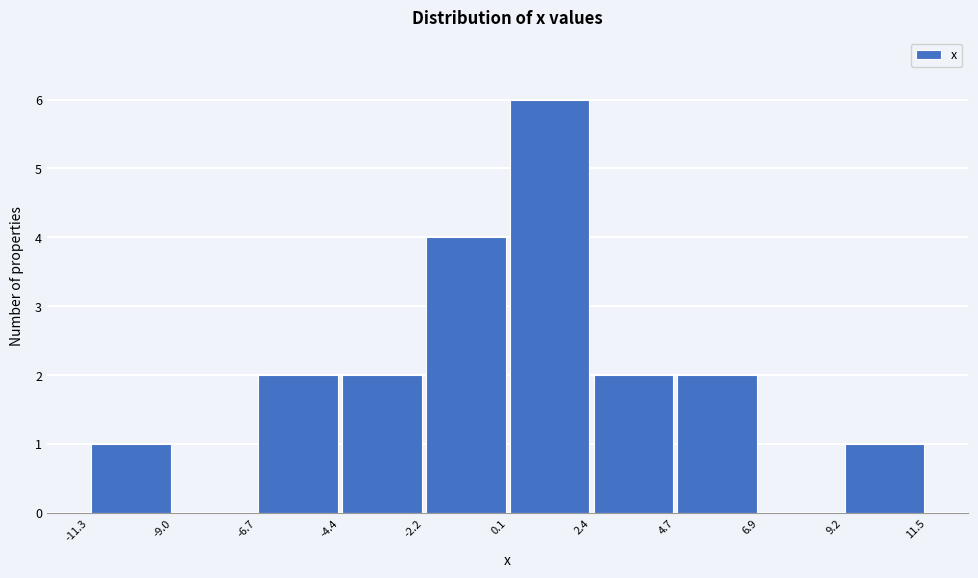

Reading left to right, transcribe this chart: for each bar, give the range it covers on the x-axis and its height. The values are not printed on the chart, so give them approximately, as read against the axis.

-11.3 to -9.0: 1
-9.0 to -6.7: 0
-6.7 to -4.4: 2
-4.4 to -2.2: 2
-2.2 to 0.1: 4
0.1 to 2.4: 6
2.4 to 4.7: 2
4.7 to 6.9: 2
6.9 to 9.2: 0
9.2 to 11.5: 1